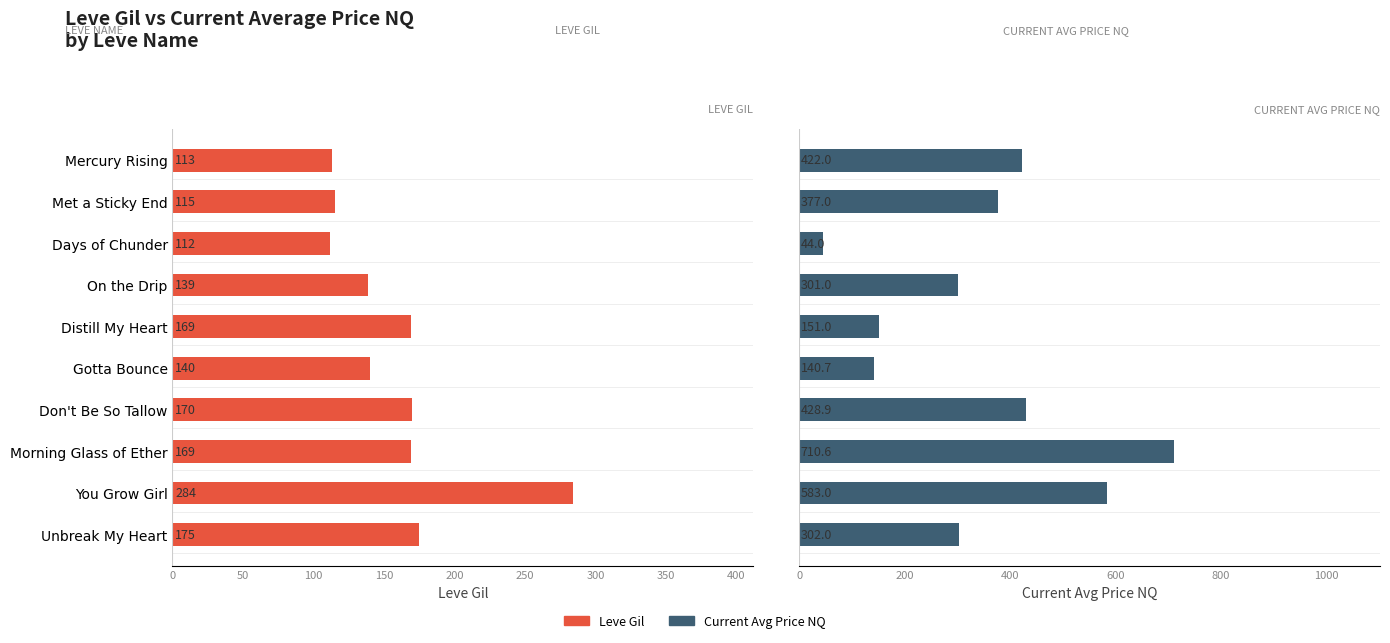

How many data points does each series have?

10